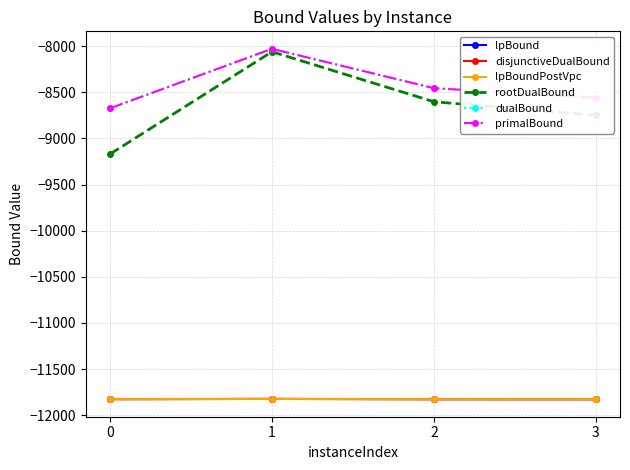

At which label does disjunctiveDualBound first exceed -11824?

1